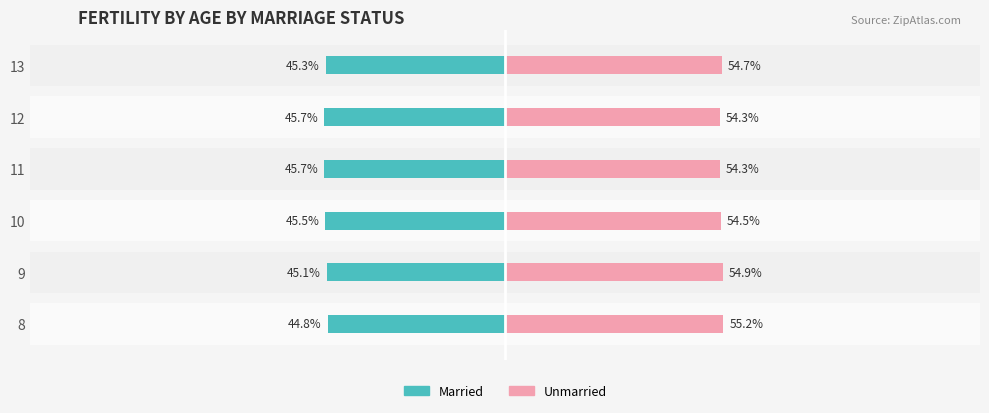

True or false: Unmarried has a value of 55.2 at 8.

True